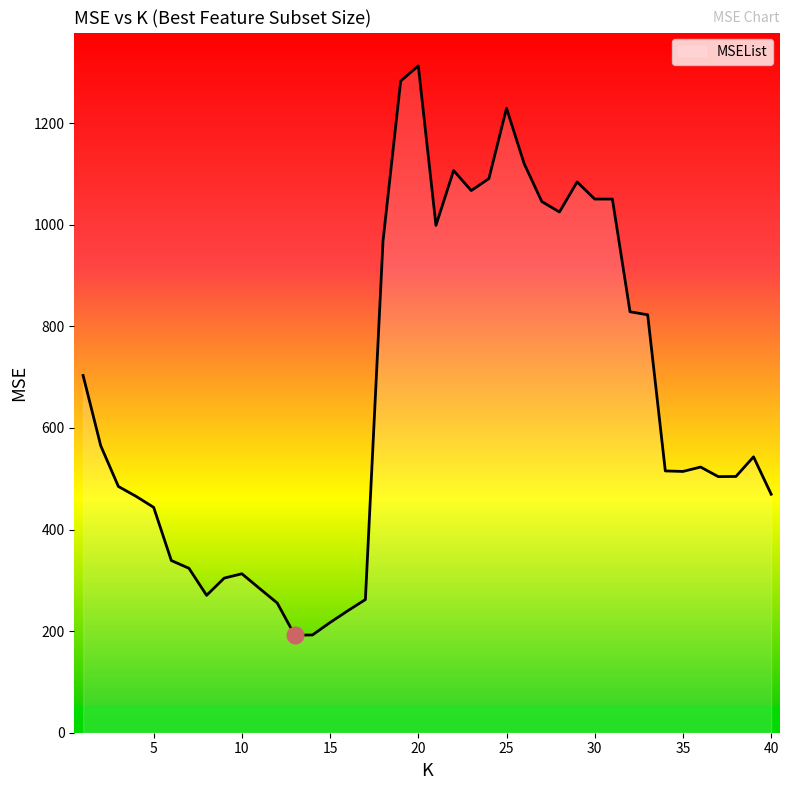

What is the difference between the maximum and minimum values?

1121.0